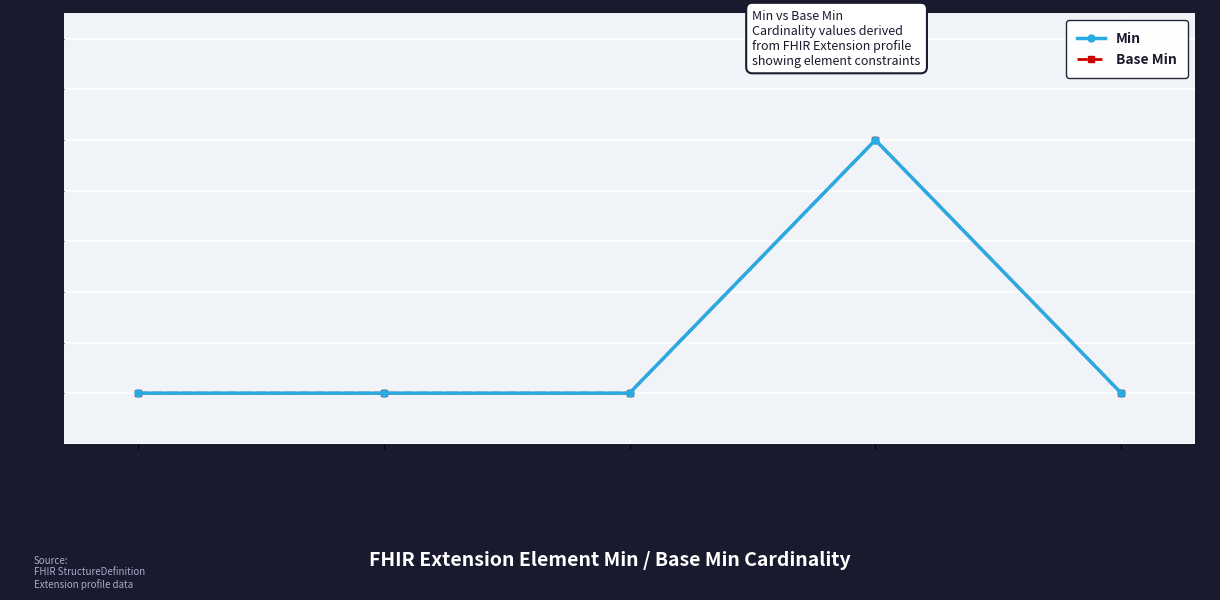

True or false: Min and Base Min intersect in this chart.

False